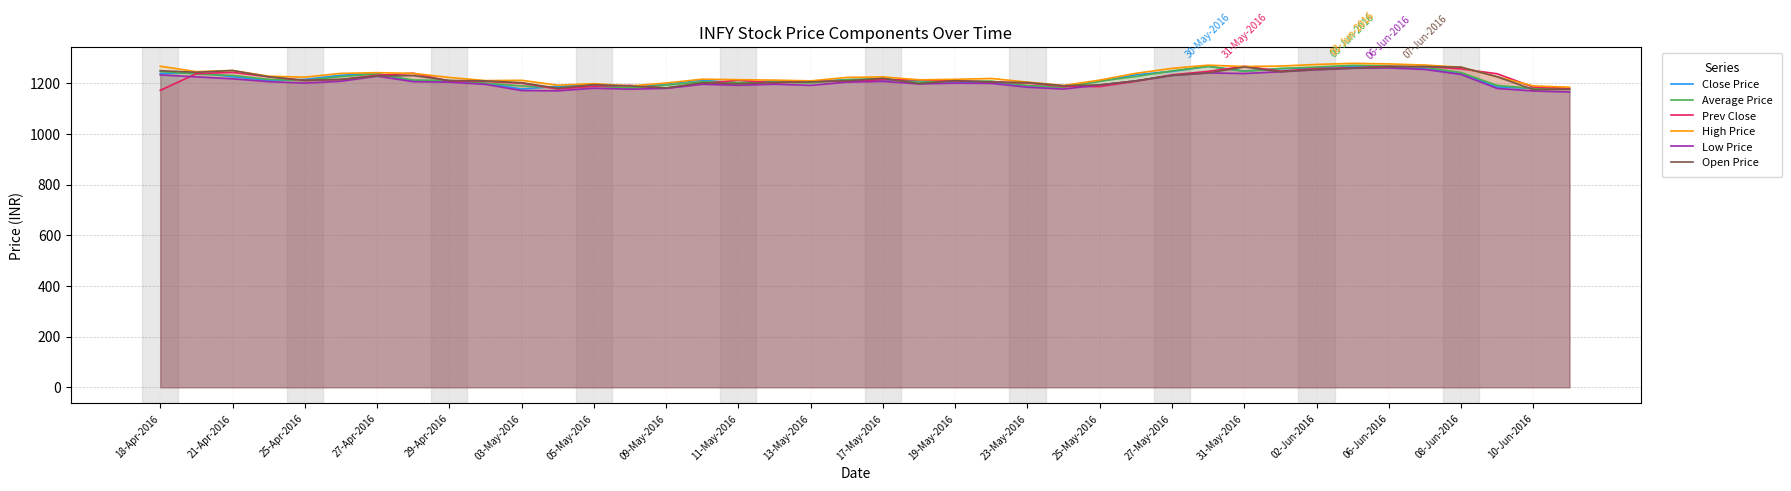

What is the difference between the second highest and second lowest values in the High Price series?

87.2